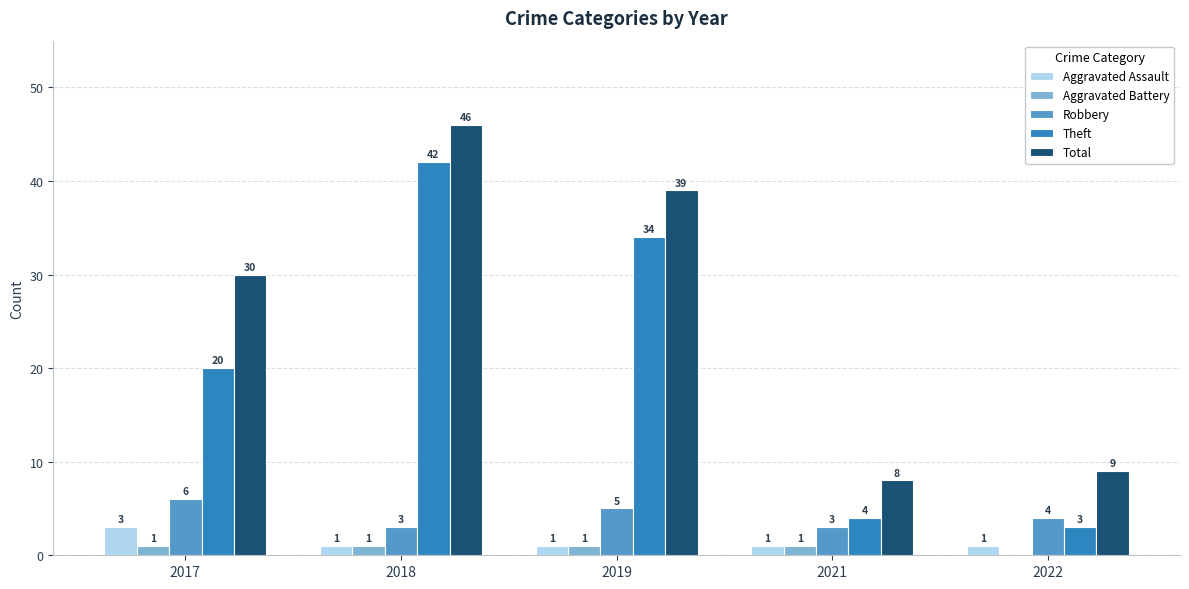

What is the average value of the Aggravated Battery series?

1